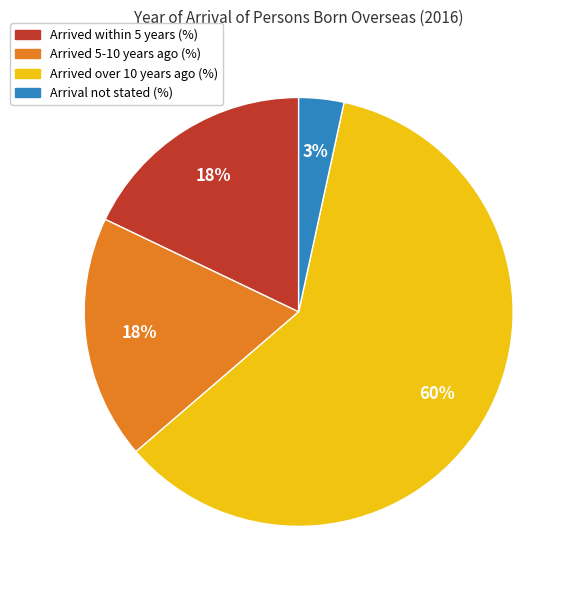

The Arrival not stated (%) slice represents 3% of the pie. True or false?

True